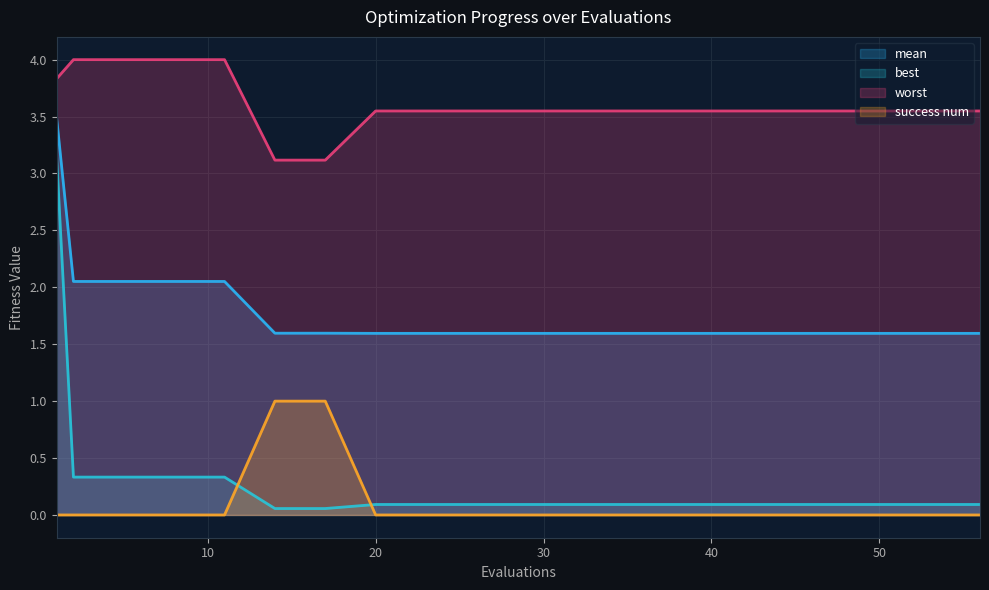

Which label corresponds to the largest value in the chart?

2